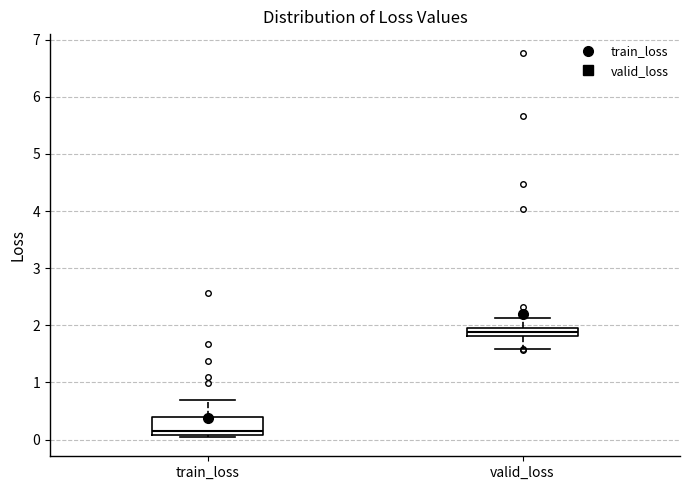

Where does the median line of the box for valid_loss sit on the y-axis? The values are not printed on the chart, so give them approximately, as read against the axis.

1.9